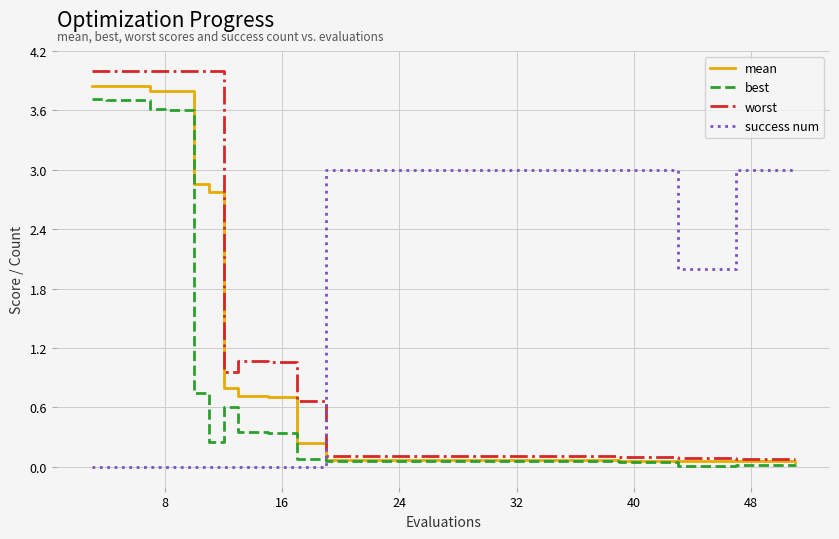

Which series has the largest total across all categories?

worst